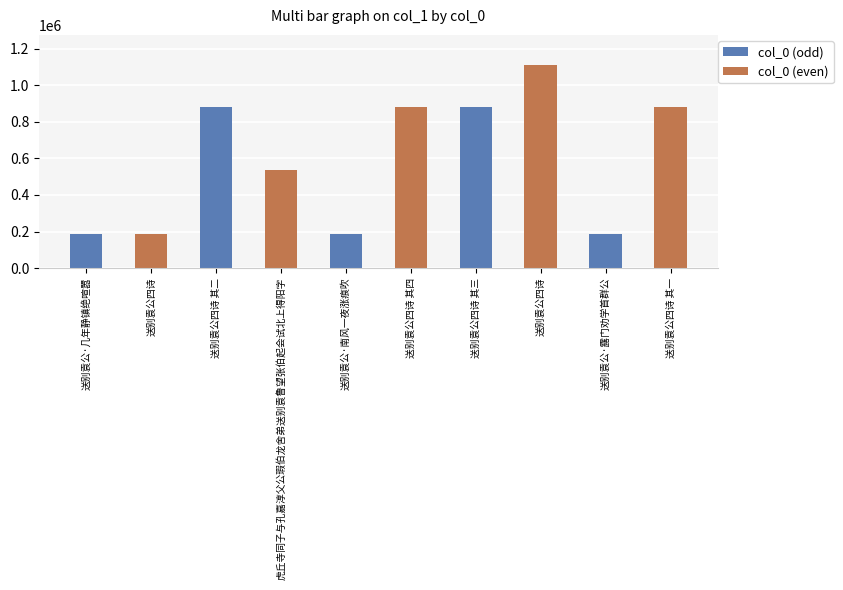

Is it true that the value at 送别袁公四诗 其四 is 882807?

True